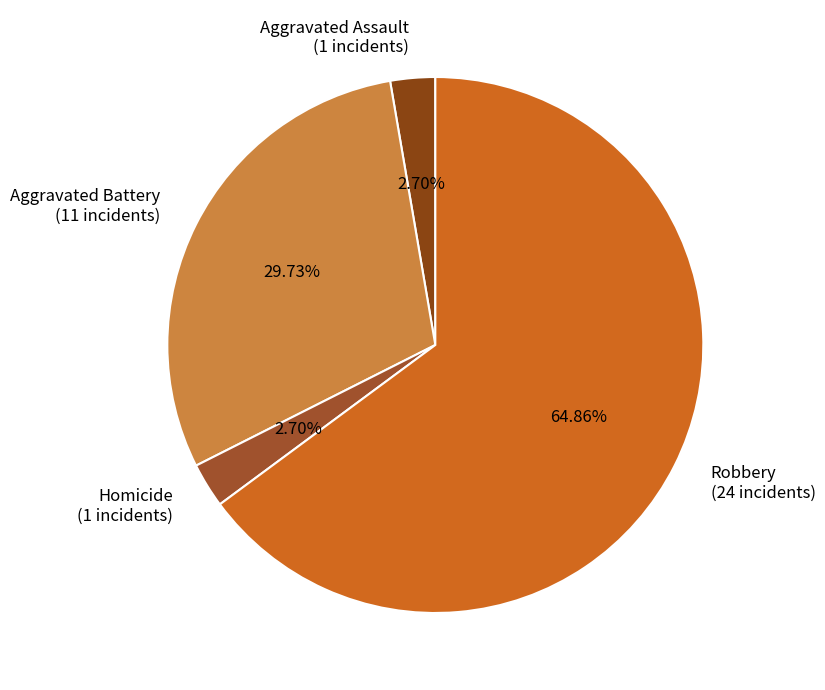

Is there any slice that represents more than half of the pie?

Yes